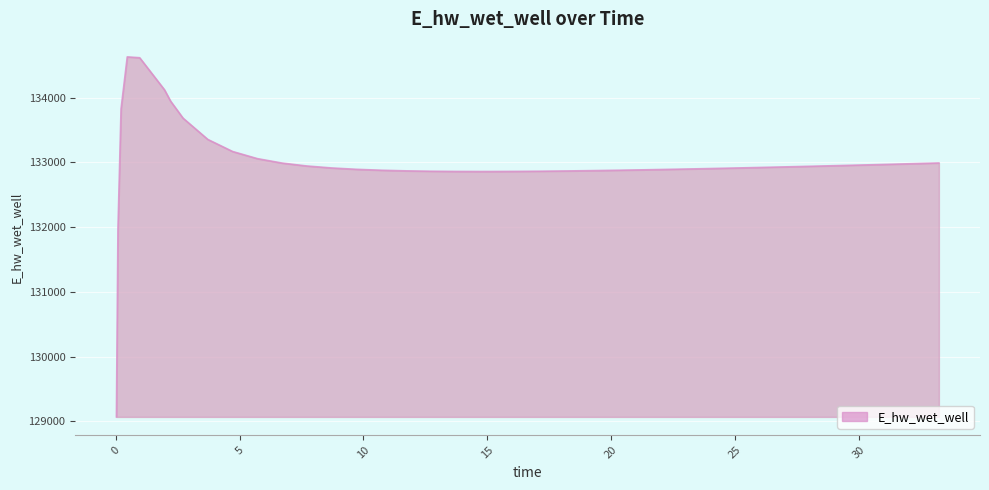

What is the smallest value displayed?

129070.3